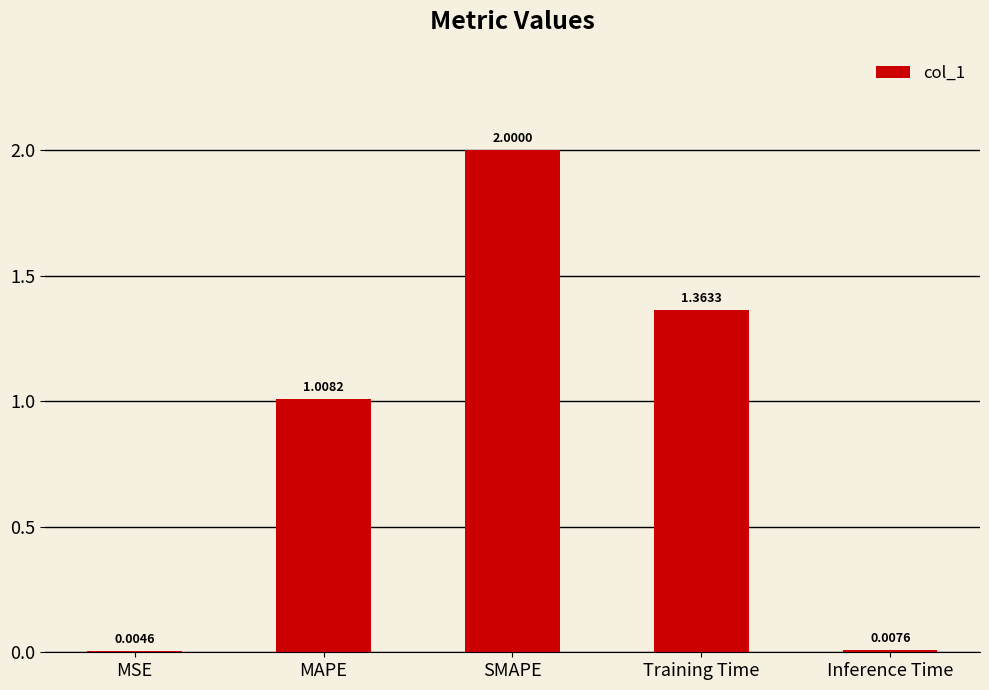

The value at SMAPE is 2.0. True or false?

True